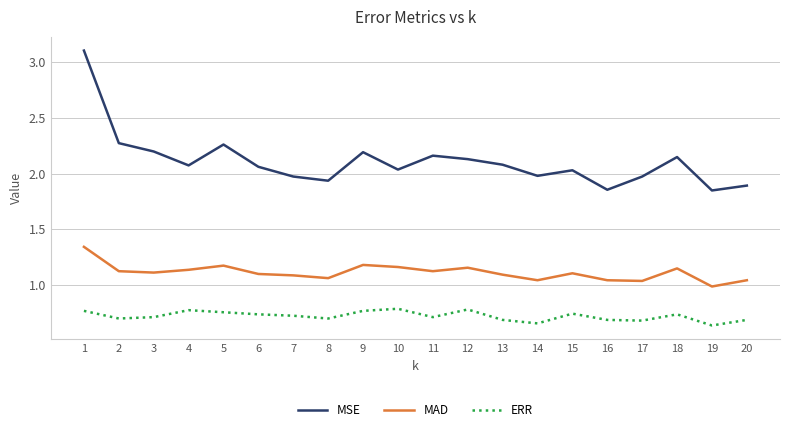

What is the maximum value for MSE?

3.1